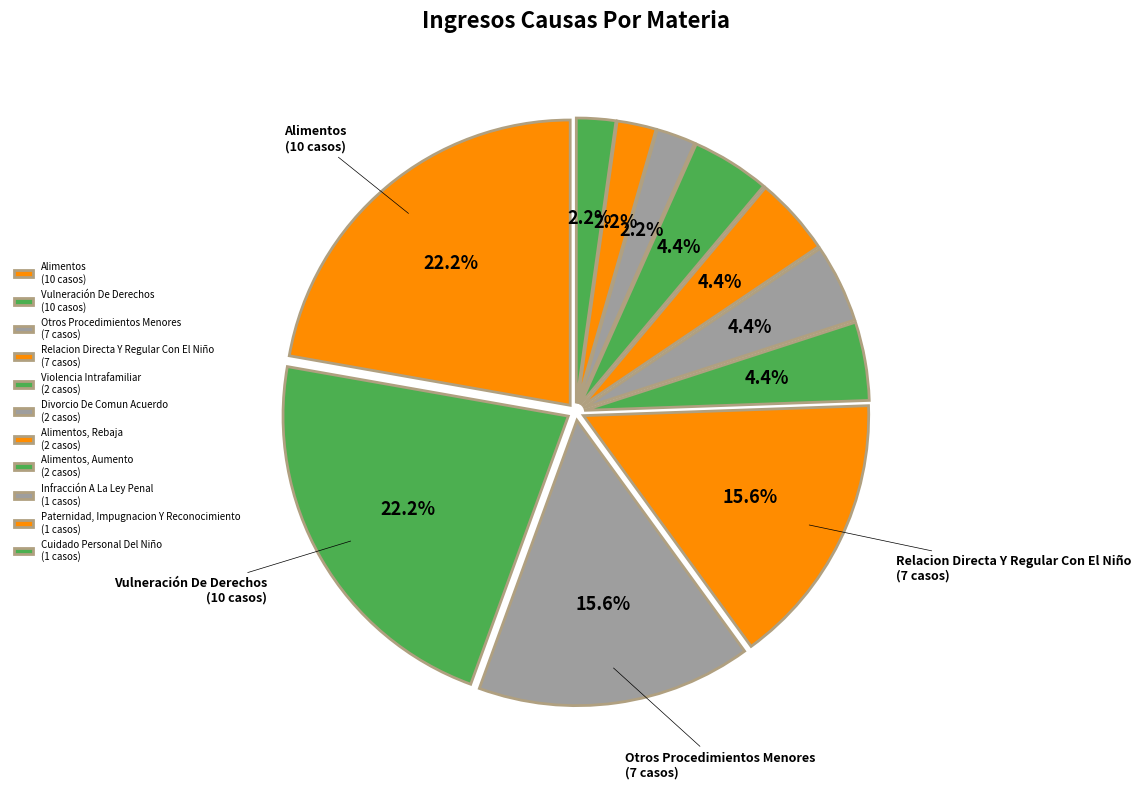

How many slices are in this pie chart?

11